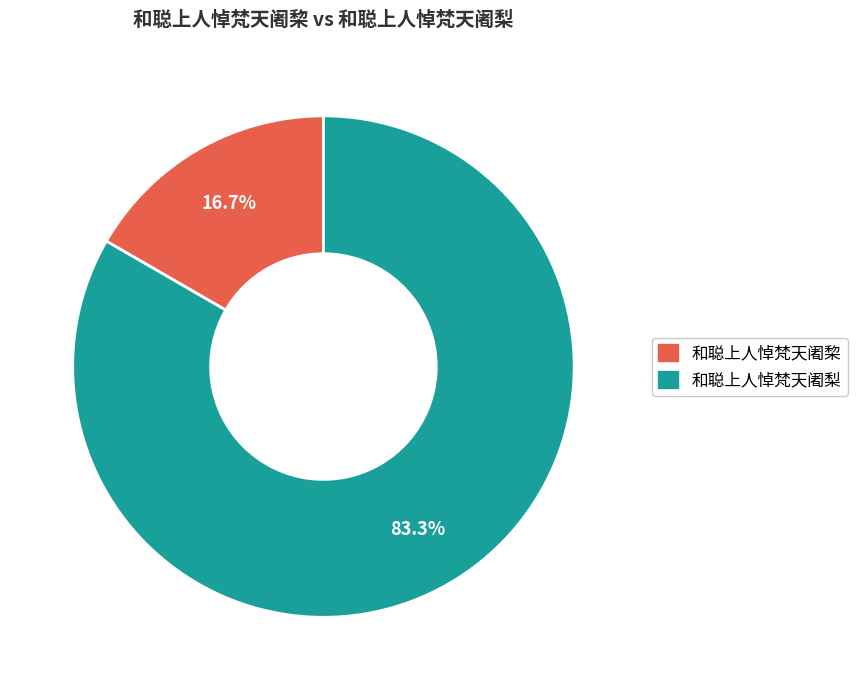

Rank the categories by value from lowest to highest.

和聪上人悼梵天阇棃, 和聪上人悼梵天阇梨